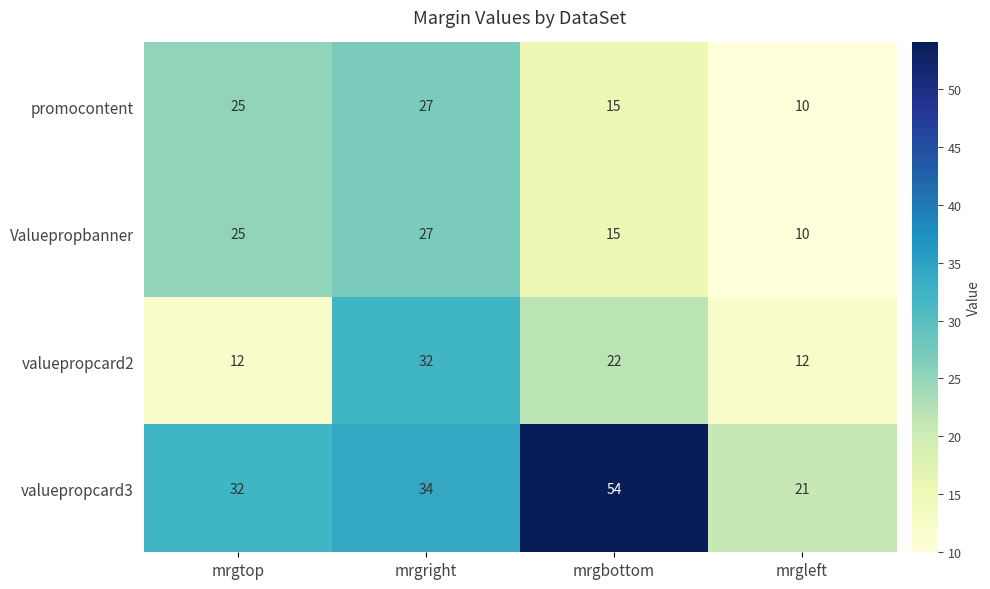

Where is valuepropcard3 nearest to the value 37?

mrgright